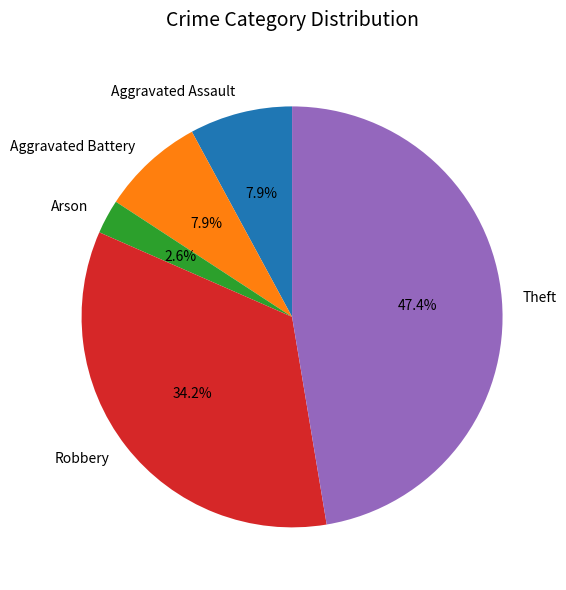

To the nearest percent, what portion does Aggravated Battery represent?

8%